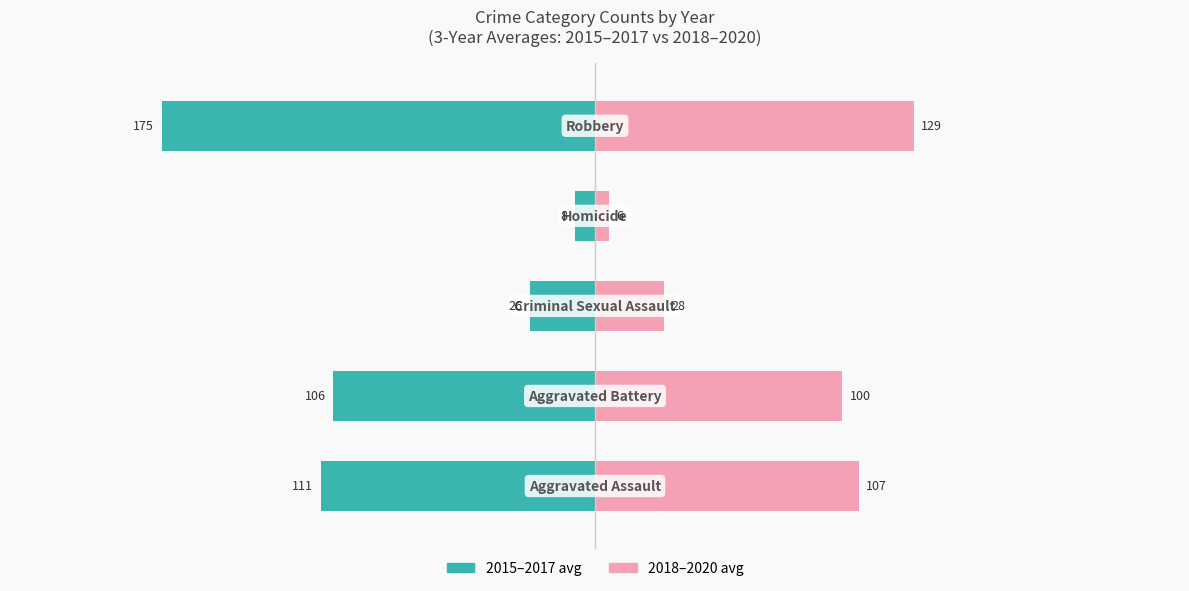

What is the difference between the highest and lowest values at 1?

206.0